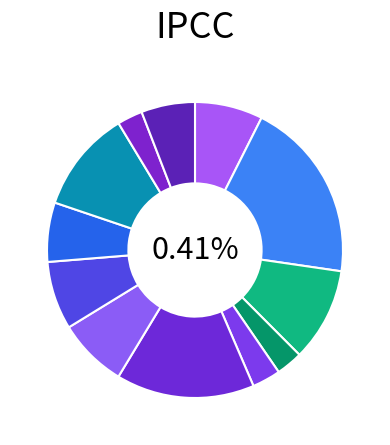

What percentage is NOT represented by 113971?

80.1%